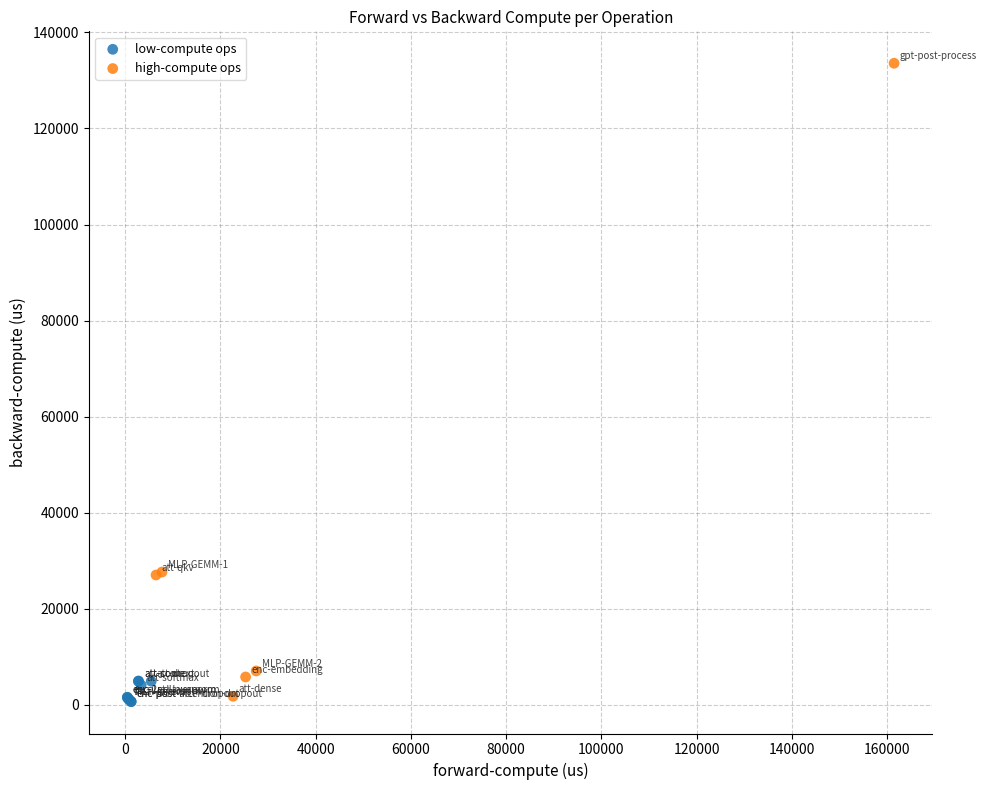

What are all the series names shown in the legend?

low-compute ops, high-compute ops